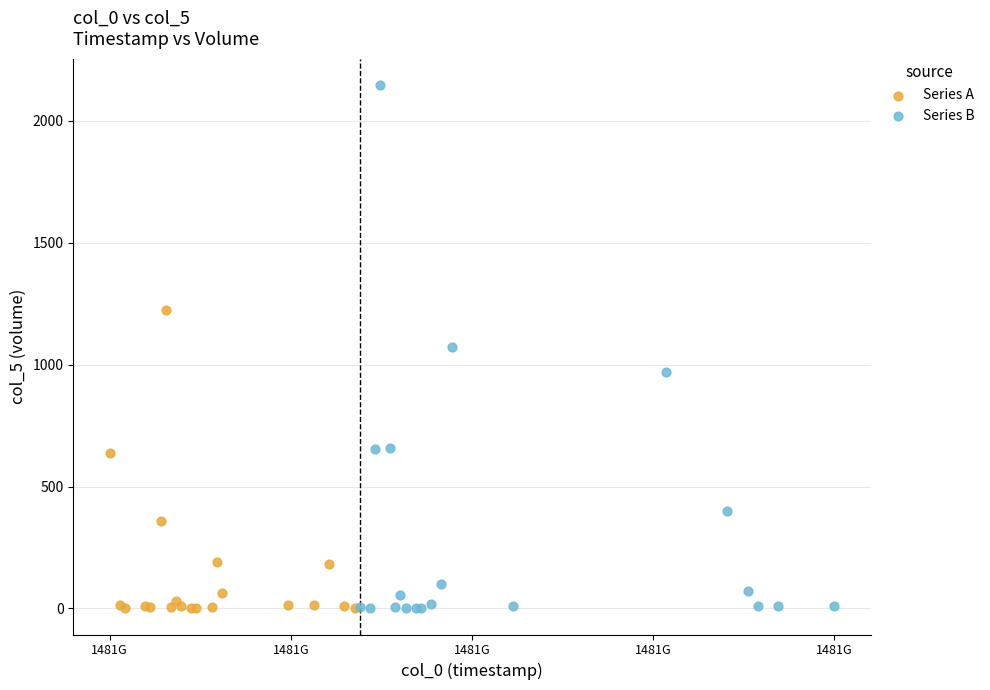

Which series reaches the maximum Y coordinate?

Series B